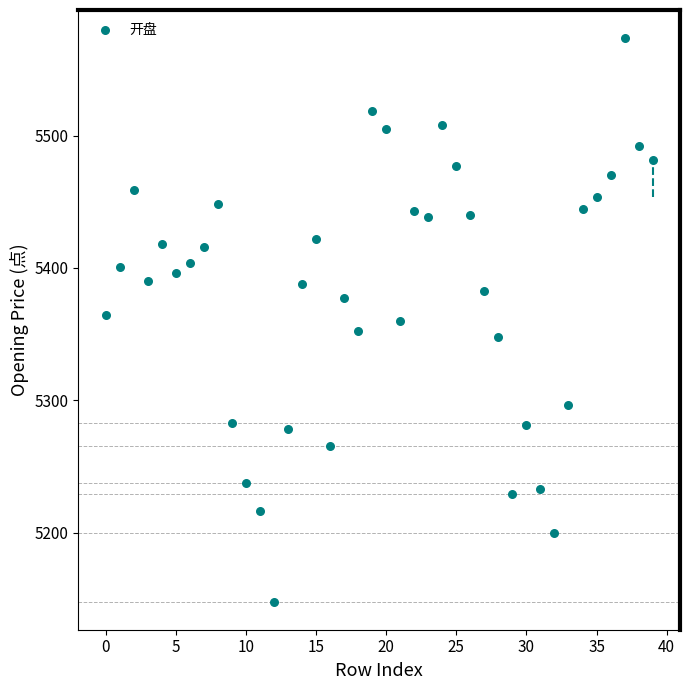

What is the range of Y values (max minus min)?

425.8